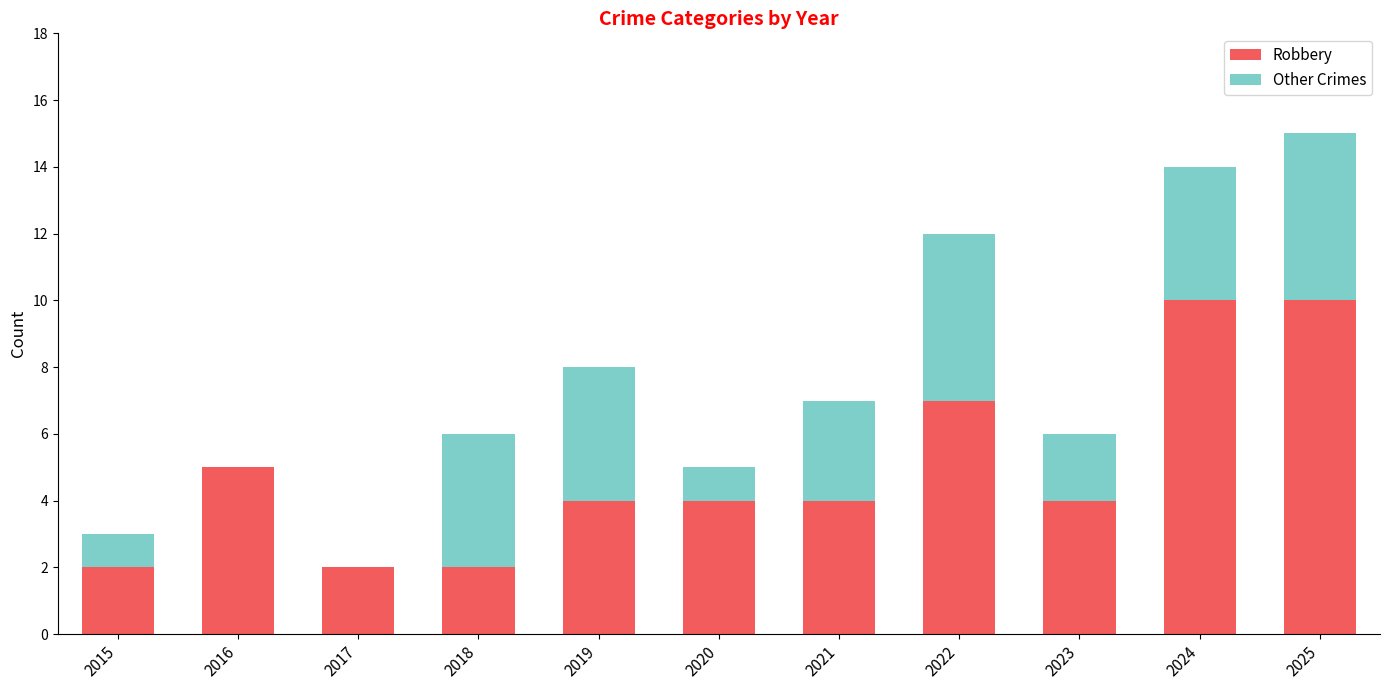

Where does the Robbery series first go above 4?

2016